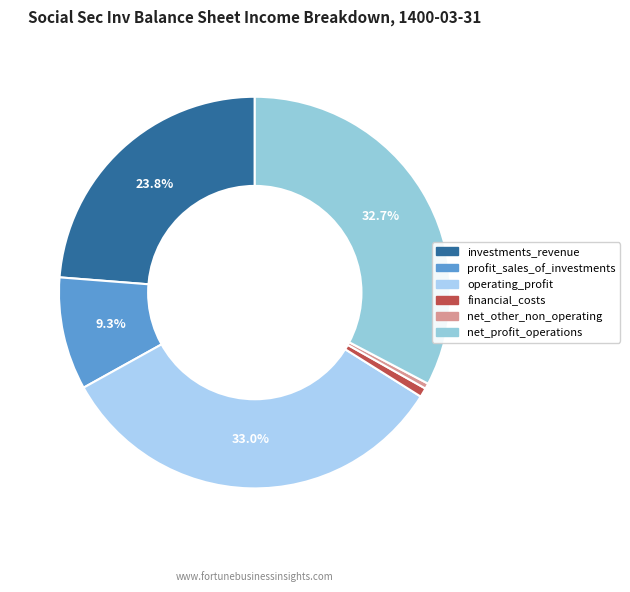

What is the smallest slice in the pie chart?

net_other_non_operating_income